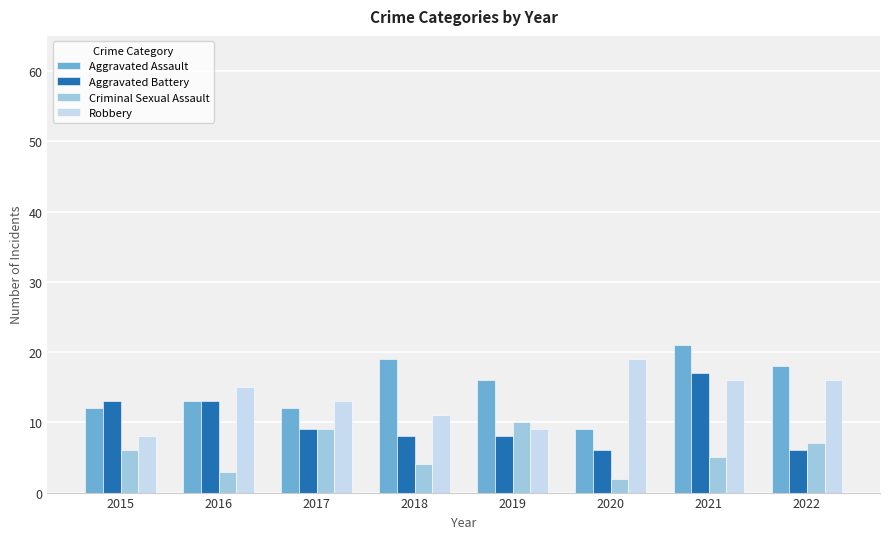

Which category has the lowest value in the Criminal Sexual Assault series?

2020